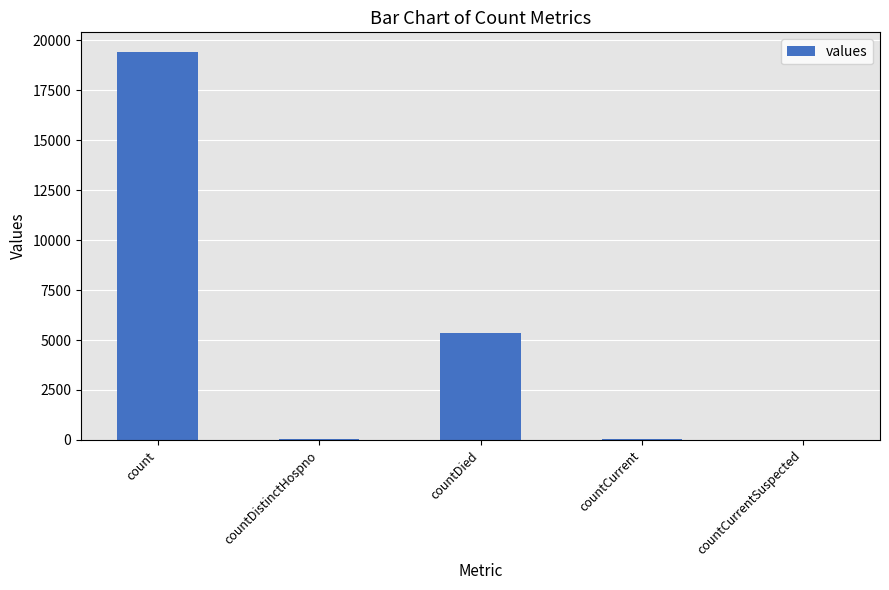

How many series are shown in this chart?

1